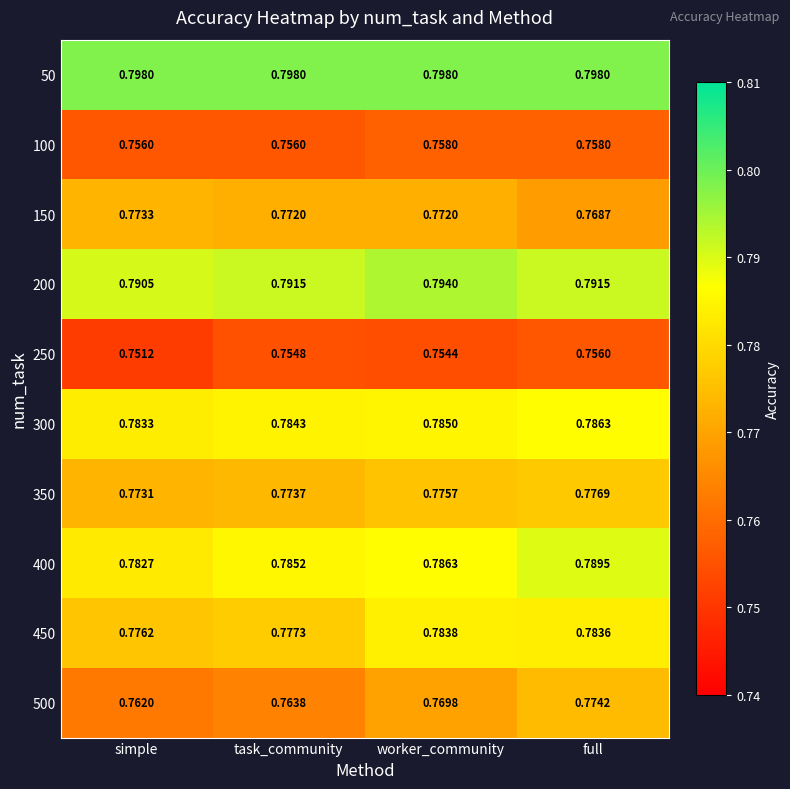

What is the total value across all series at task_community?

7.8